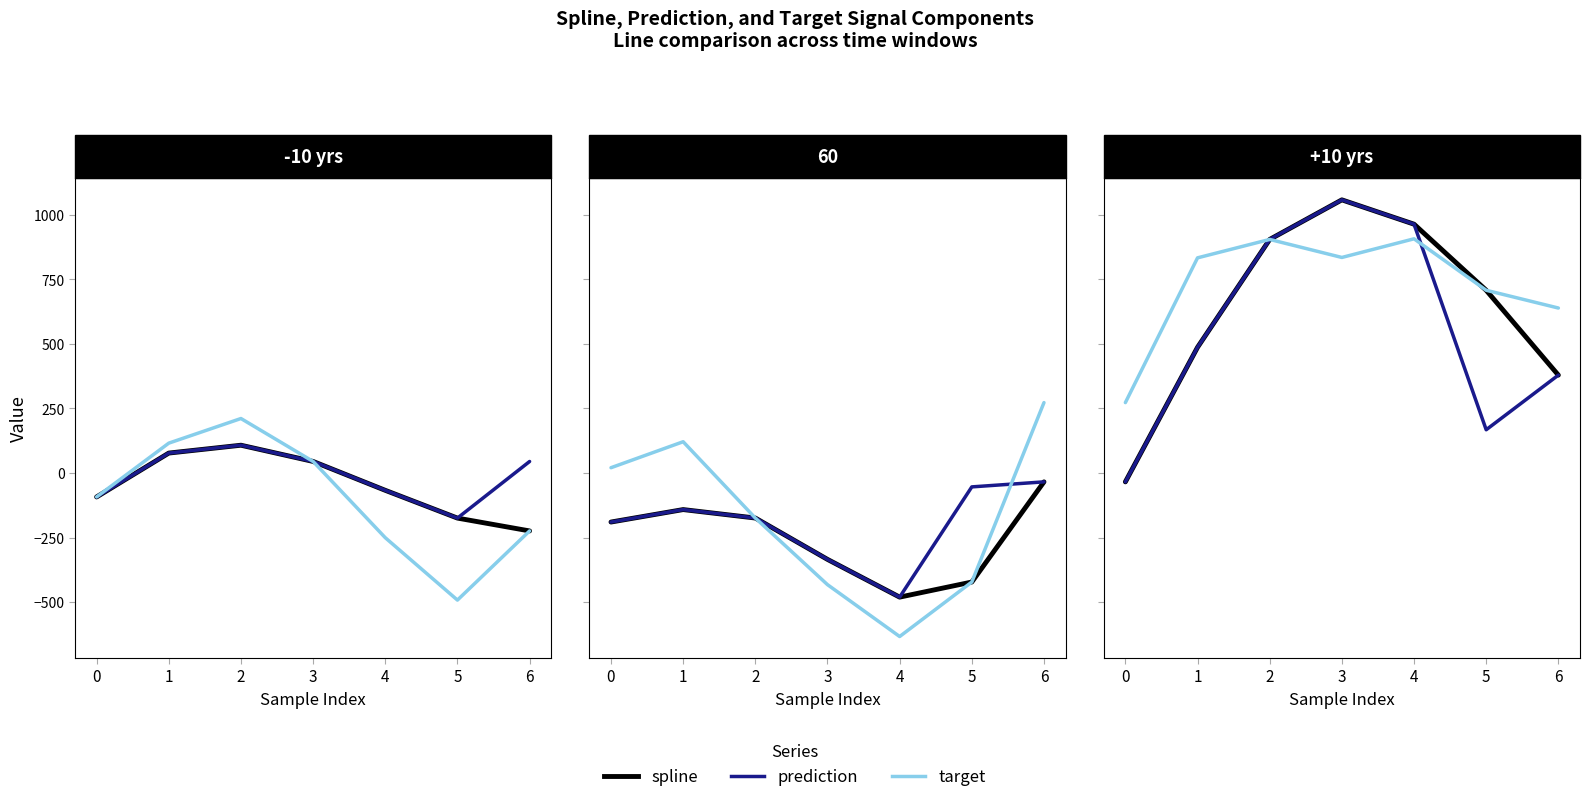

Where is the first local minimum for prediction?

5